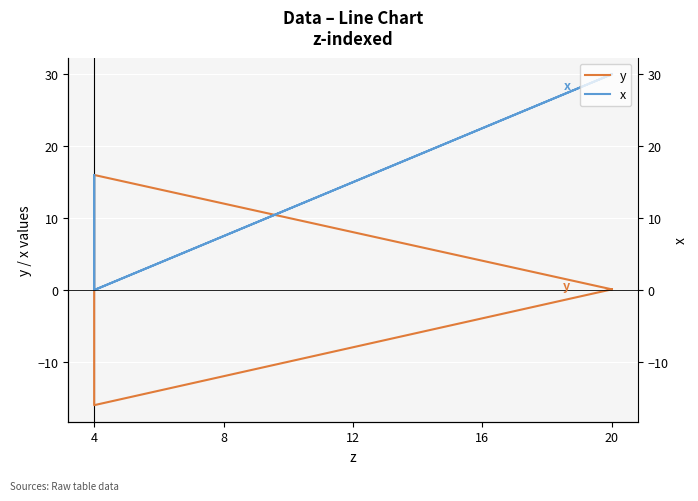

Between 20 and 4, which series saw the biggest shift?

x